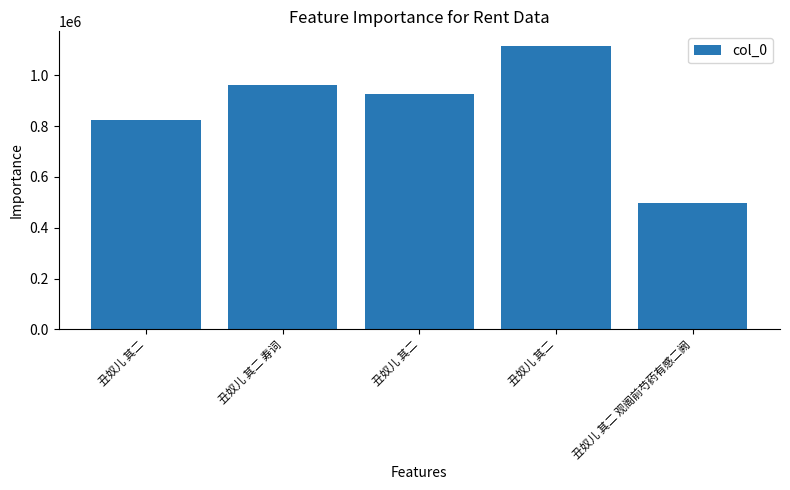

What is the label of the 3rd bar from the right?

丑奴儿 其二